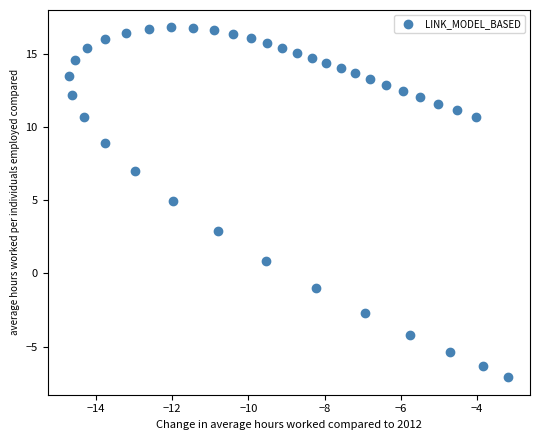

What is the range of Y values (max minus min)?

23.9